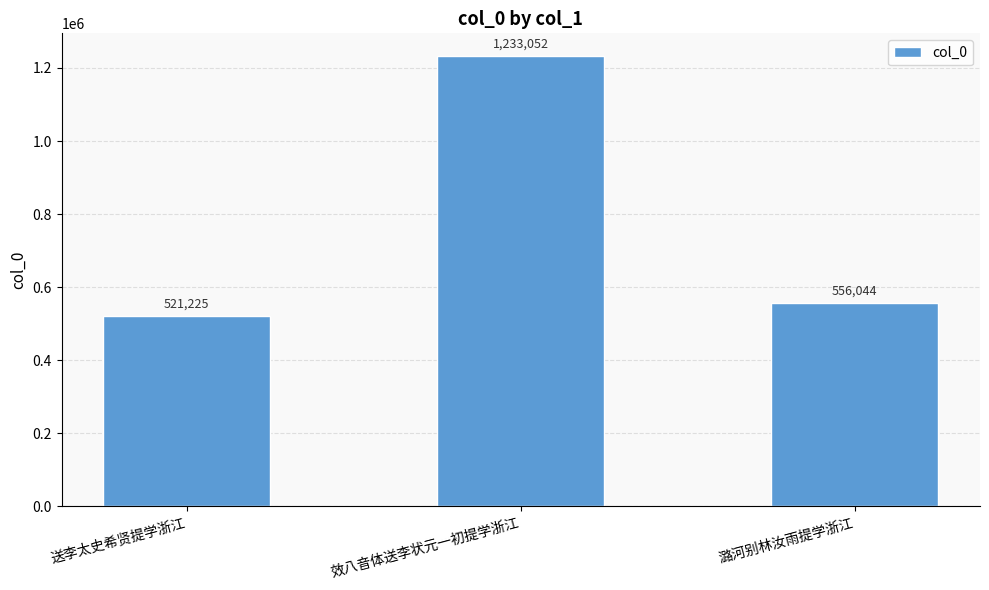

Reading right to left, what are all the values shown in this chart?

潞河别林汝雨提学浙江=556044	效八音体送李状元一初提学浙江=1233052	送李太史希贤提学浙江=521225